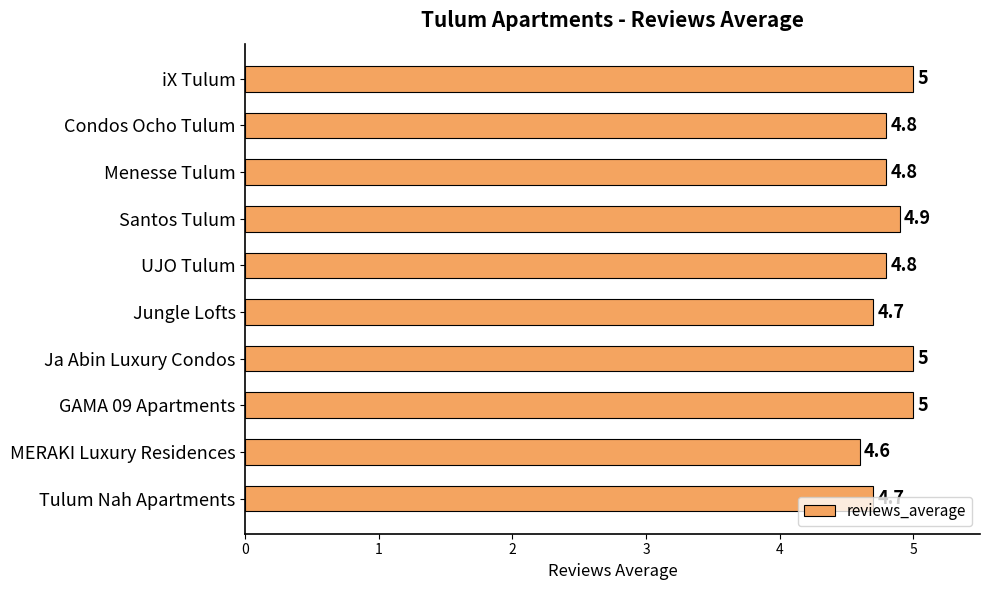

At which category does the chart reach its minimum across all series?

MERAKI Luxury Residences